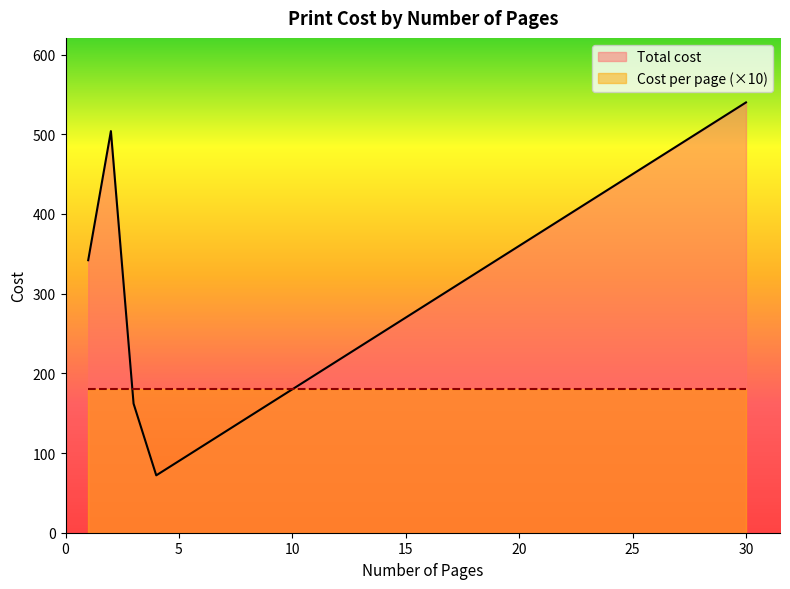

Which series has the largest total across all categories?

Total cost